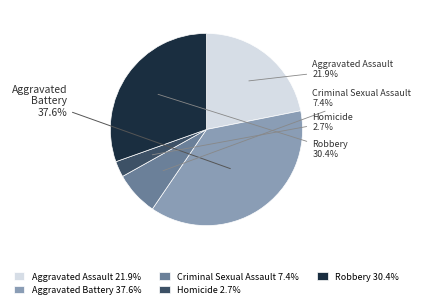

Is the sum of Criminal Sexual Assault and Robbery greater than half?

No